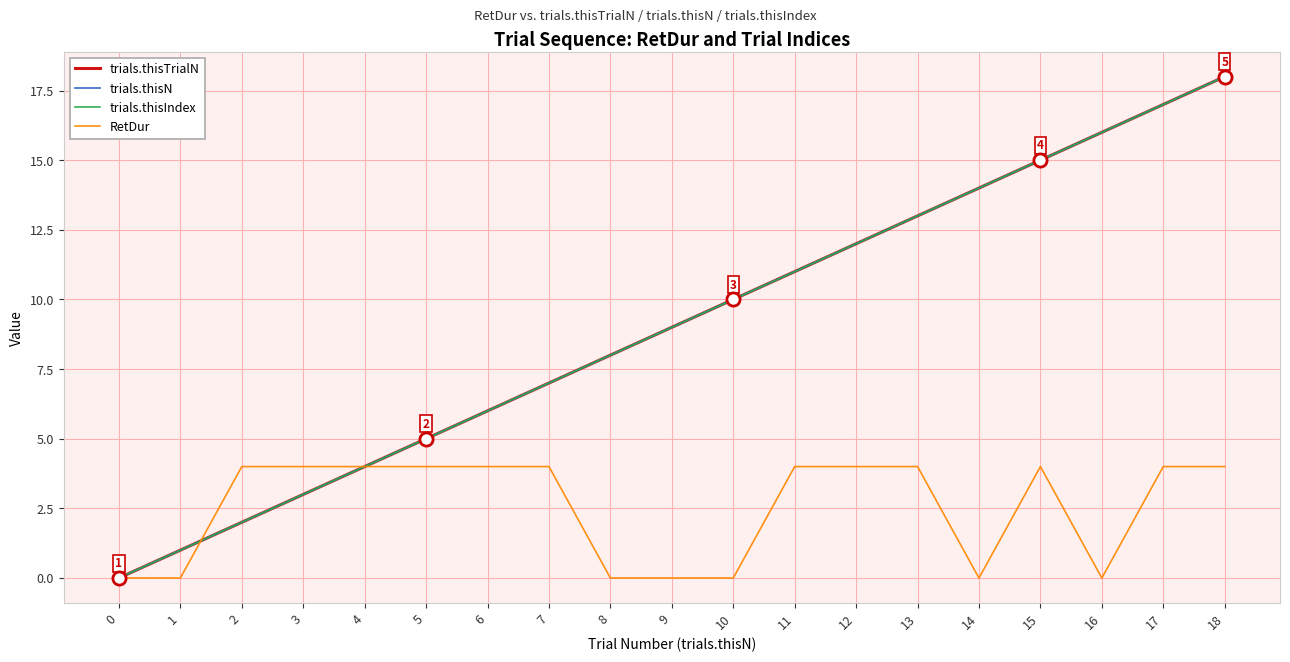

What is the total value across all series at 8?

24